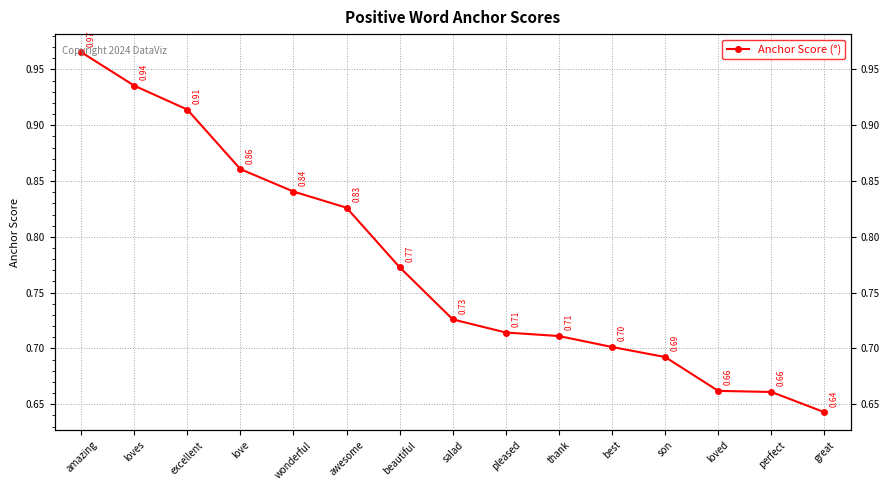

The chart shows a value of 0.2 at salad. True or false?

False